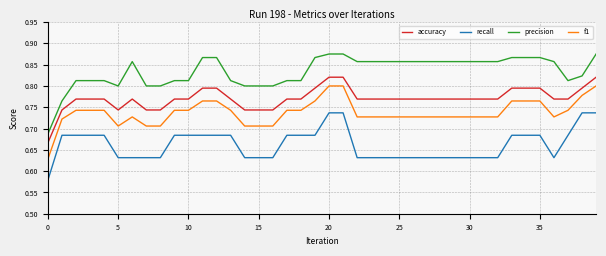

True or false: precision has more than 0 points higher than both neighbors.

True